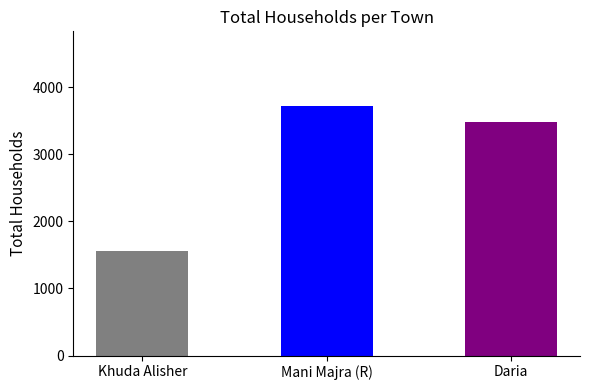

What is the ratio of the value at Daria to the value at Mani Majra (R)?

0.9